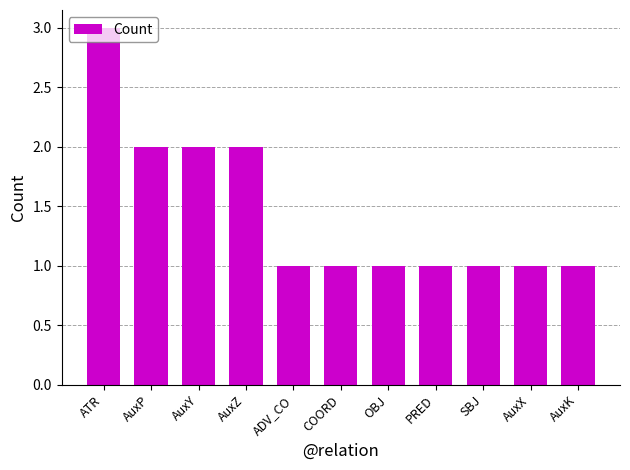

What is the maximum value shown in the chart?

3